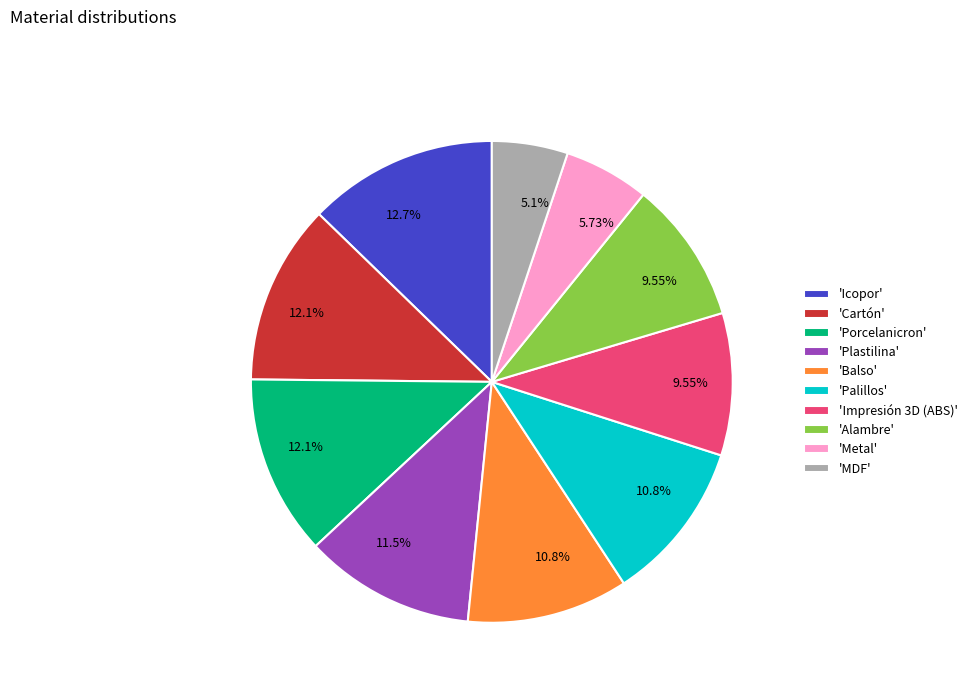

How many slices are in this pie chart?

10